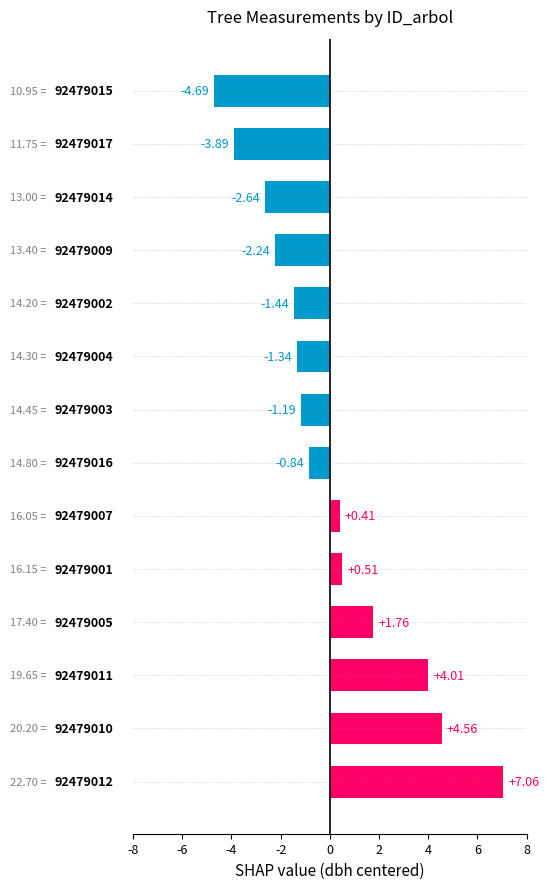

How many bars are there in total?

14